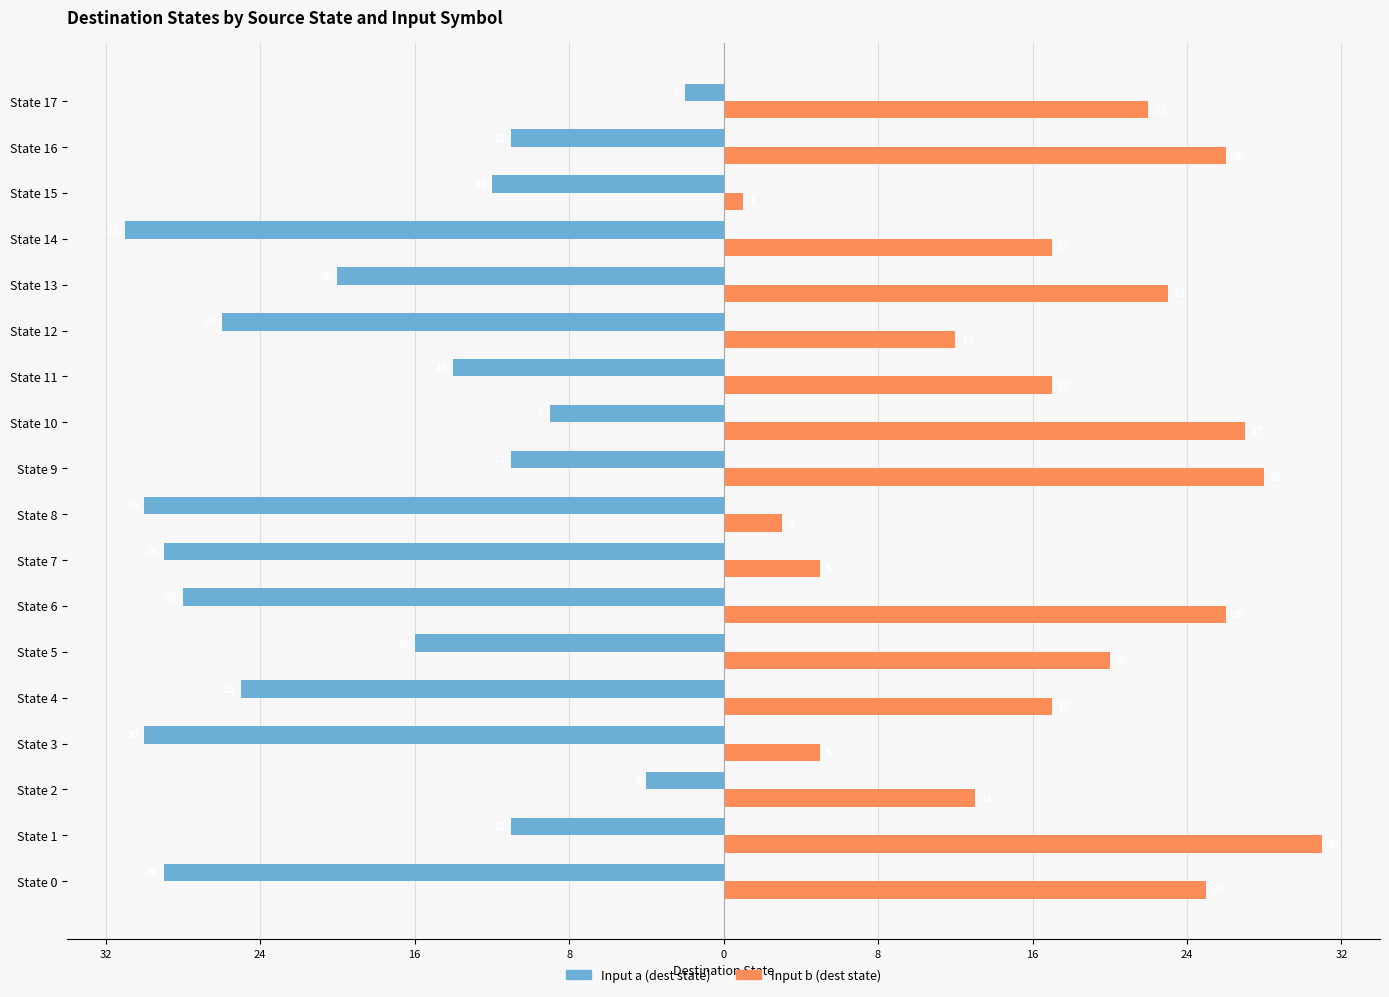

What are all the series names shown in the legend?

Input a (dest state), Input b (dest state)